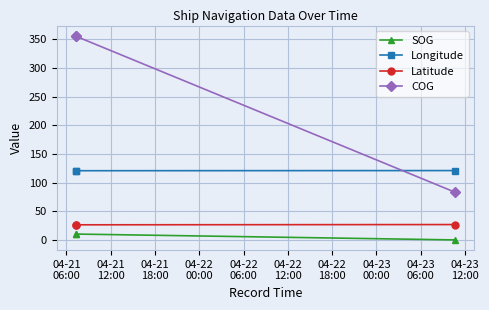

What is the value of the COG point at the 3rd from the left?

83.2